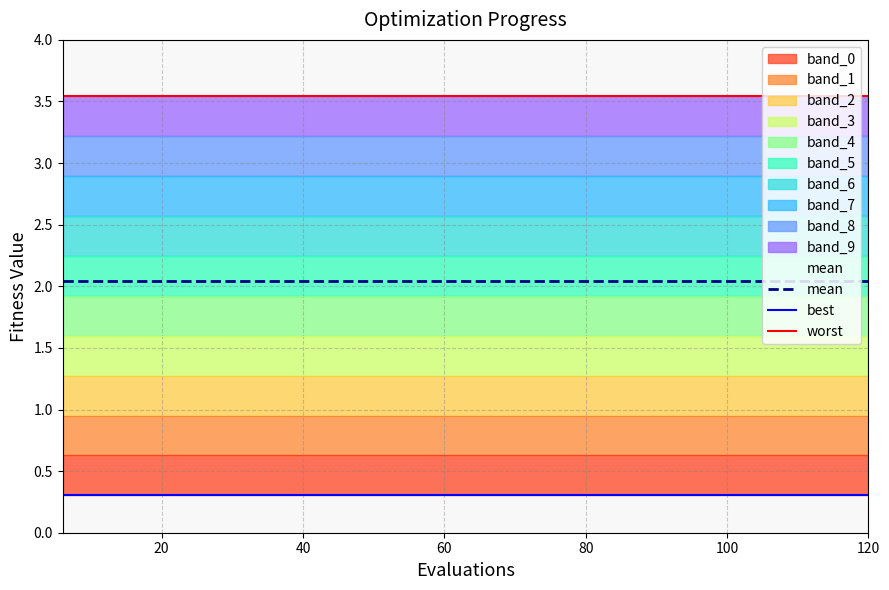

True or false: best and worst intersect in this chart.

False